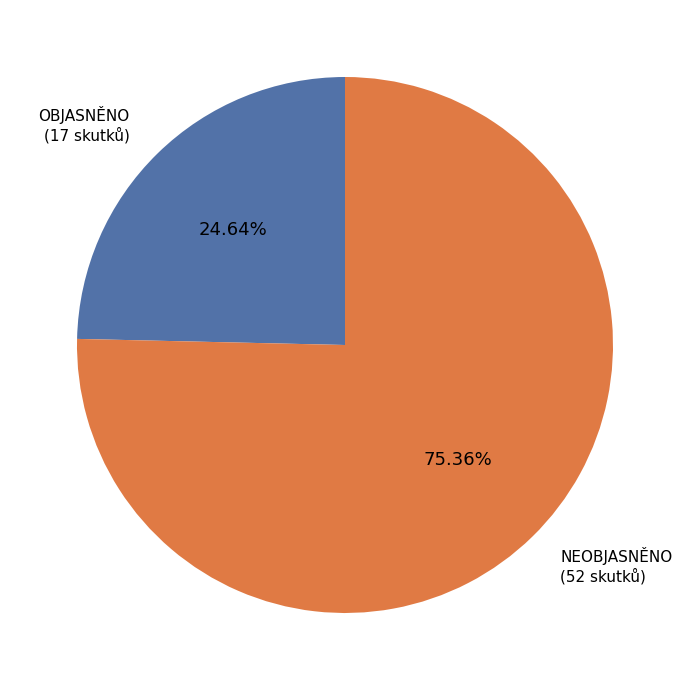

Approximately how many times larger is the value at OBJASNĚNO compared to NEOBJASNĚNO?

0.3